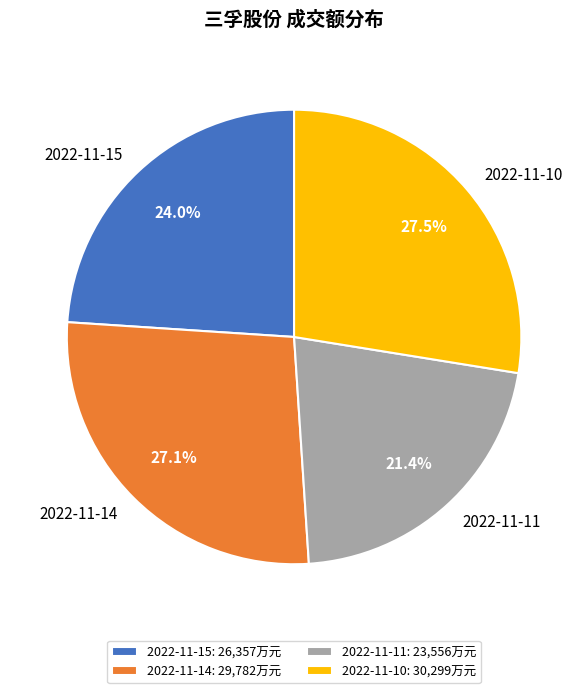

What percentage is the 2022-11-14 slice, to the nearest percent?

27%